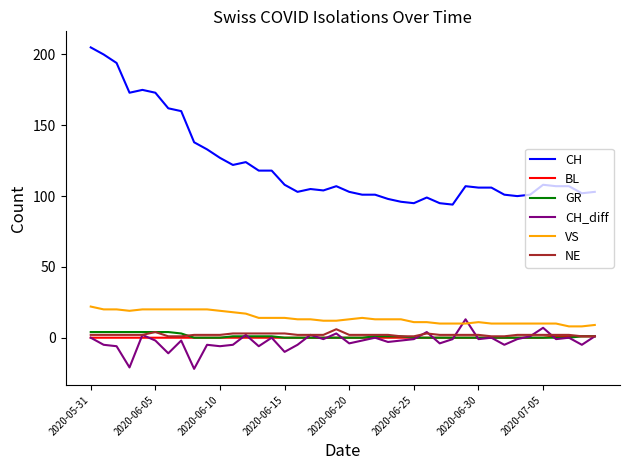

Which series has the largest range (max minus min)?

CH